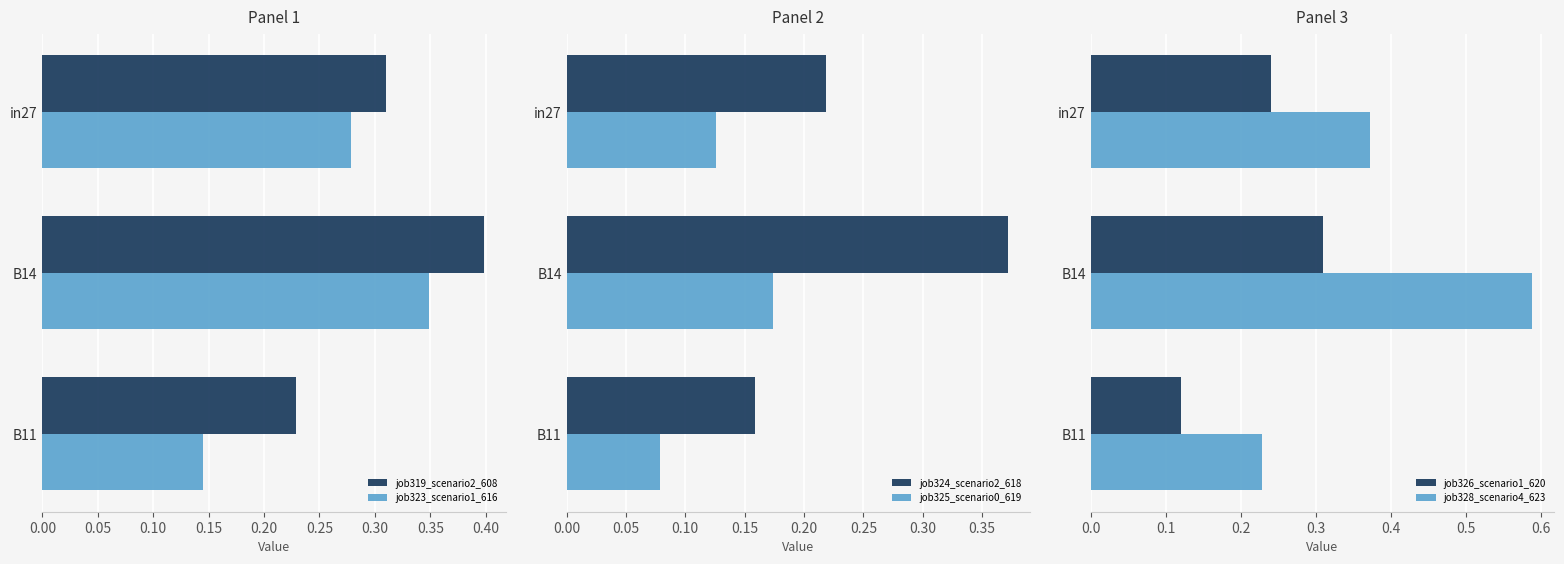

Which series has the largest total across all categories?

job328_scenario4_623